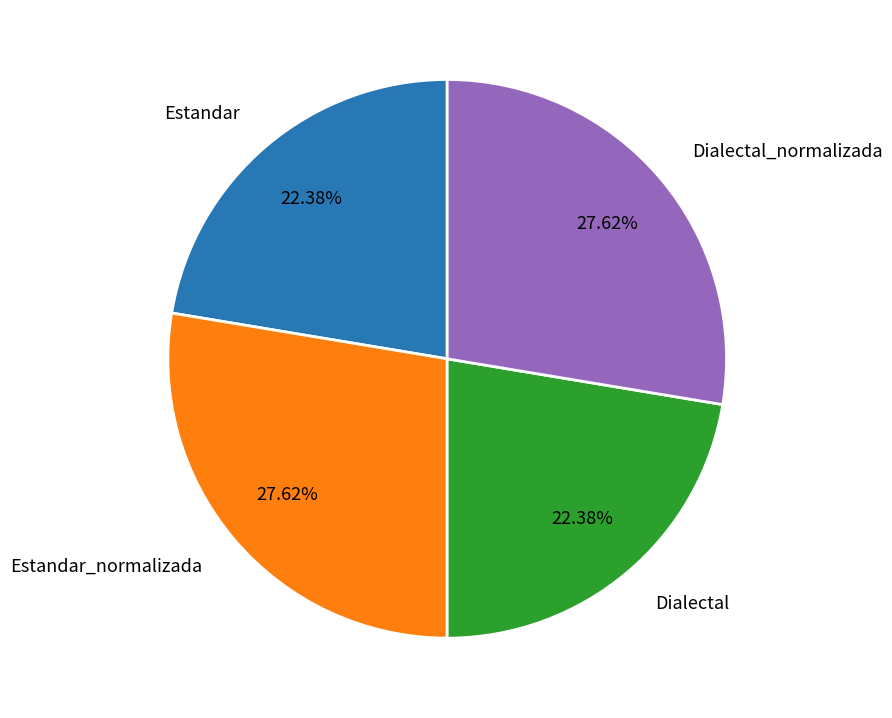

The Dialectal_normalizada slice represents 28% of the pie. True or false?

True